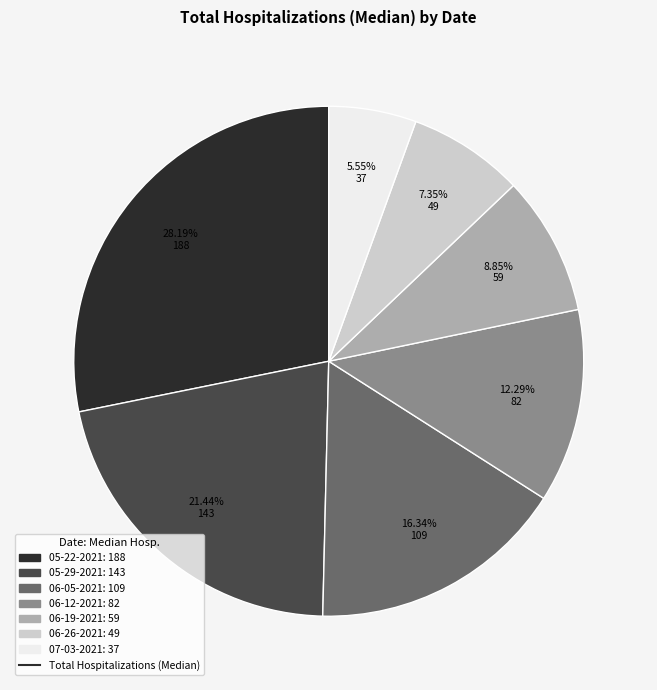

Does any single category account for the majority?

No